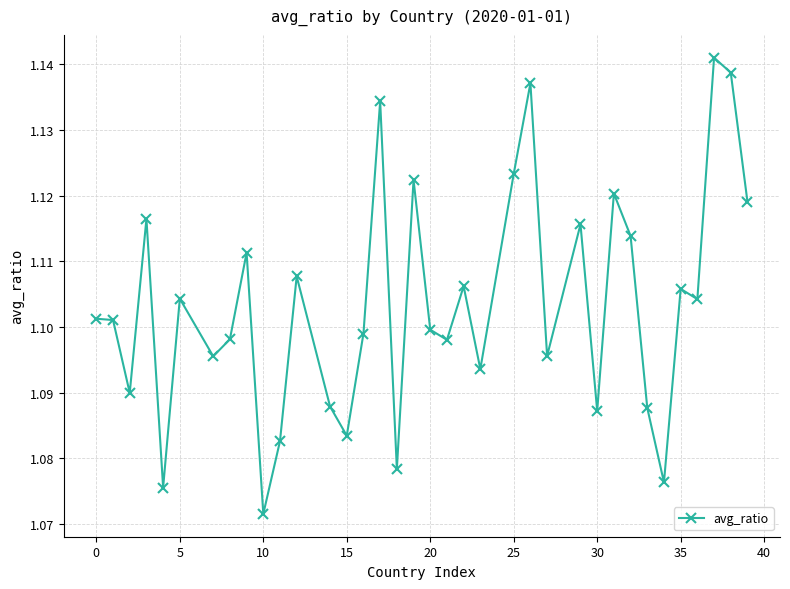

How many points are lower than both their immediate neighbors (excluding endpoints)?

12